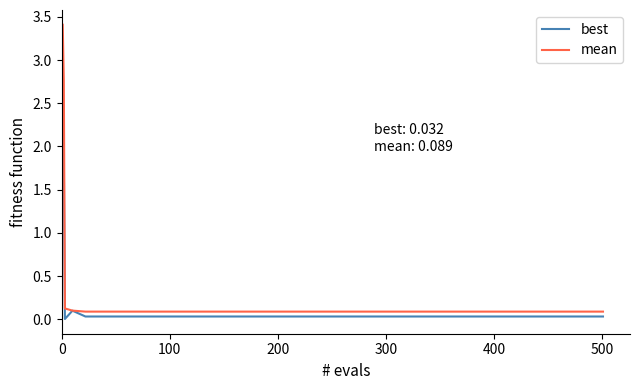

What is the greatest value displayed?

3.4